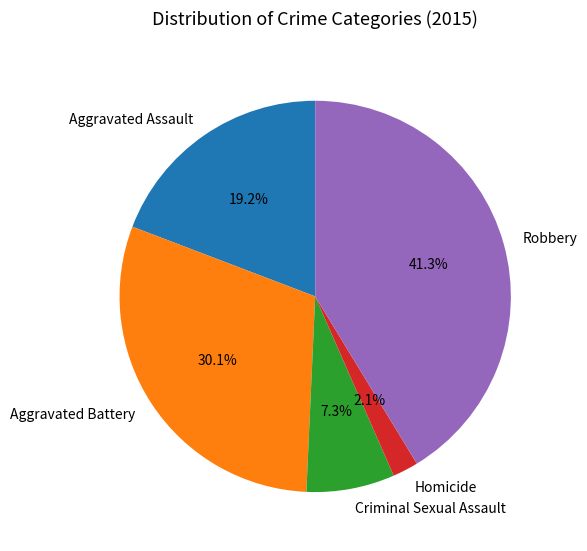

Which has a higher value, Aggravated Battery or Criminal Sexual Assault?

Aggravated Battery